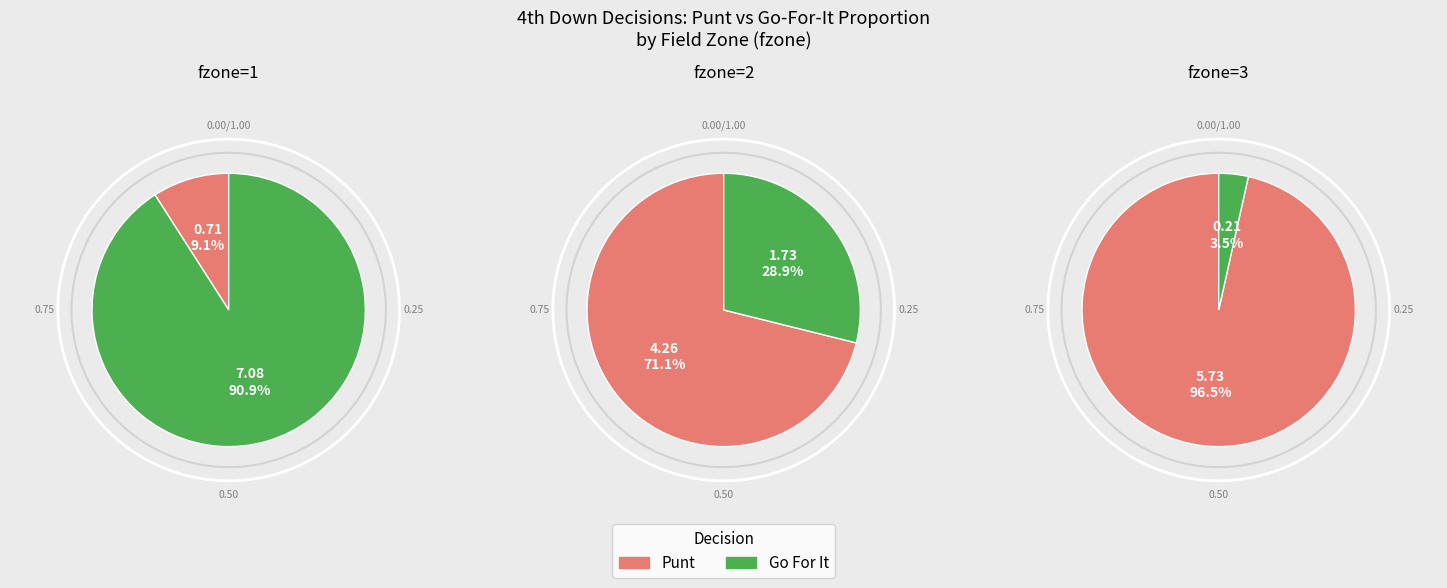

To the nearest percent, what percentage of the pie is 6?

14%